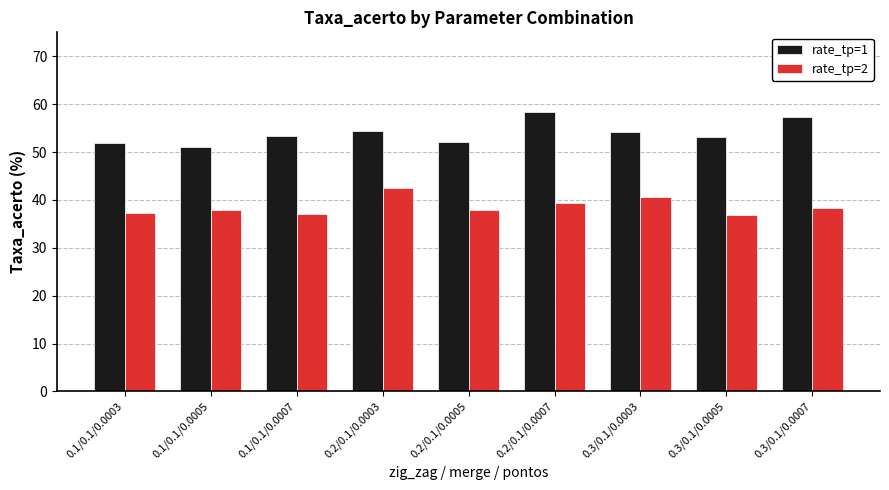

What is the maximum value for rate_tp=2?

42.4